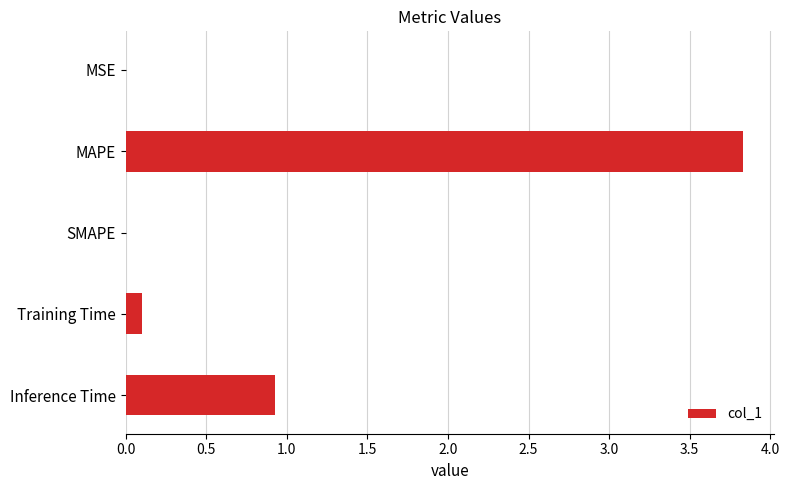

Which category has the highest value across all series?

MAPE